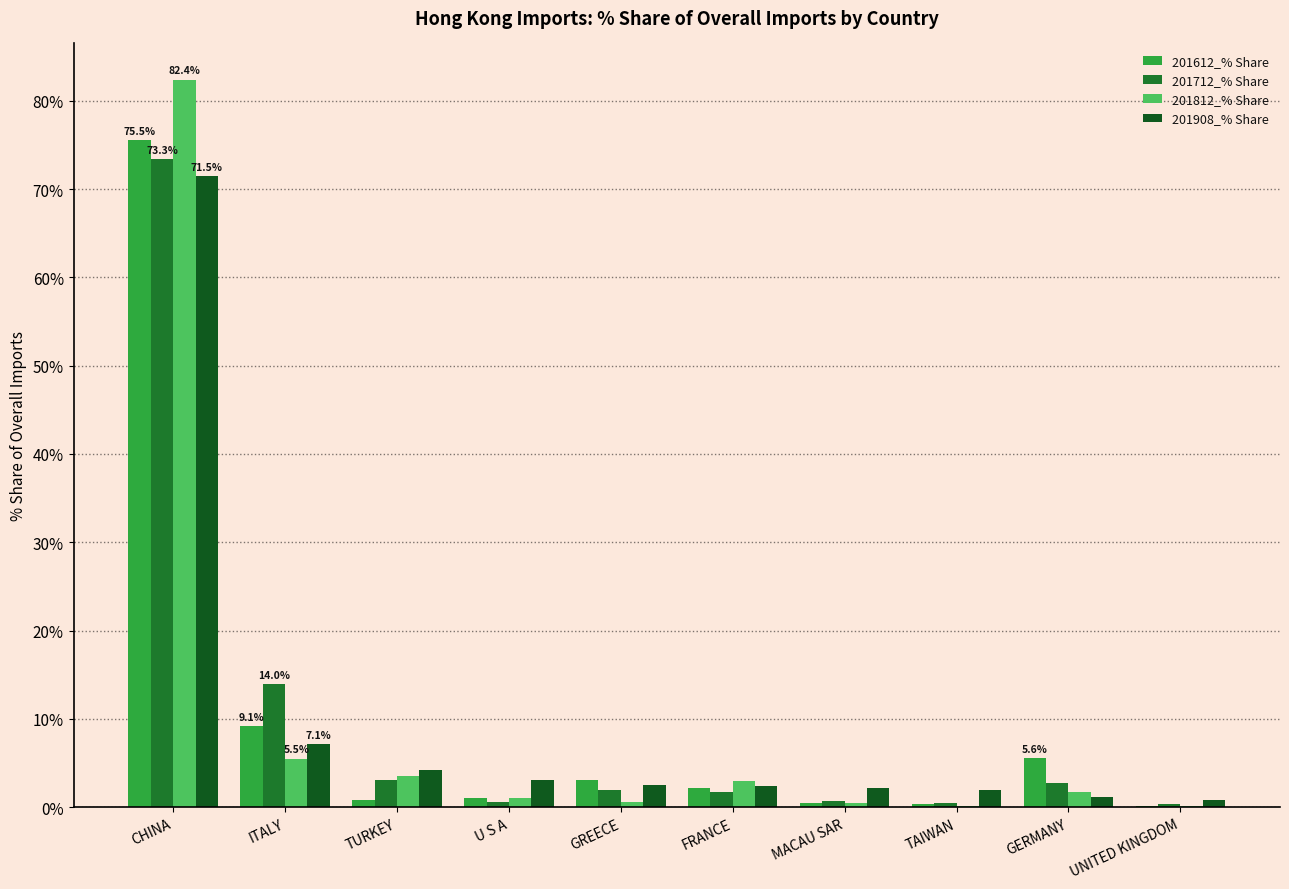

Reading left to right, what are all the values shown in this chart?

201612_% Share: CHINA=75.5	ITALY=9.1	TURKEY=0.9	U S A=1.1	GREECE=3.1	FRANCE=2.1	MACAU SAR=0.5	TAIWAN=0.3	GERMANY=5.6	UNITED KINGDOM=0.1
201712_% Share: CHINA=73.3	ITALY=14.0	TURKEY=3.0	U S A=0.6	GREECE=2.0	FRANCE=1.8	MACAU SAR=0.7	TAIWAN=0.5	GERMANY=2.7	UNITED KINGDOM=0.4
201812_% Share: CHINA=82.4	ITALY=5.5	TURKEY=3.6	U S A=1.1	GREECE=0.6	FRANCE=3.0	MACAU SAR=0.5	TAIWAN=0.1	GERMANY=1.7	UNITED KINGDOM=0.2
201908_% Share: CHINA=71.5	ITALY=7.1	TURKEY=4.3	U S A=3.0	GREECE=2.5	FRANCE=2.4	MACAU SAR=2.2	TAIWAN=1.9	GERMANY=1.1	UNITED KINGDOM=0.8